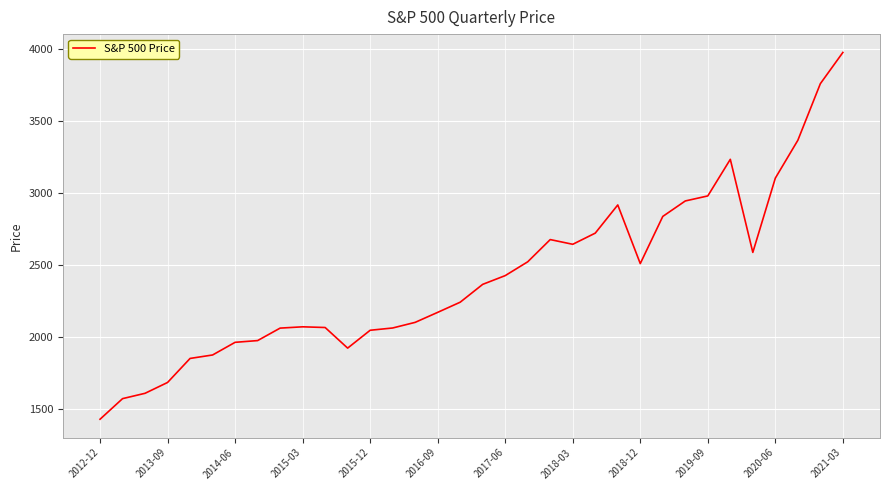

What is the difference between the maximum and minimum values?

2546.7